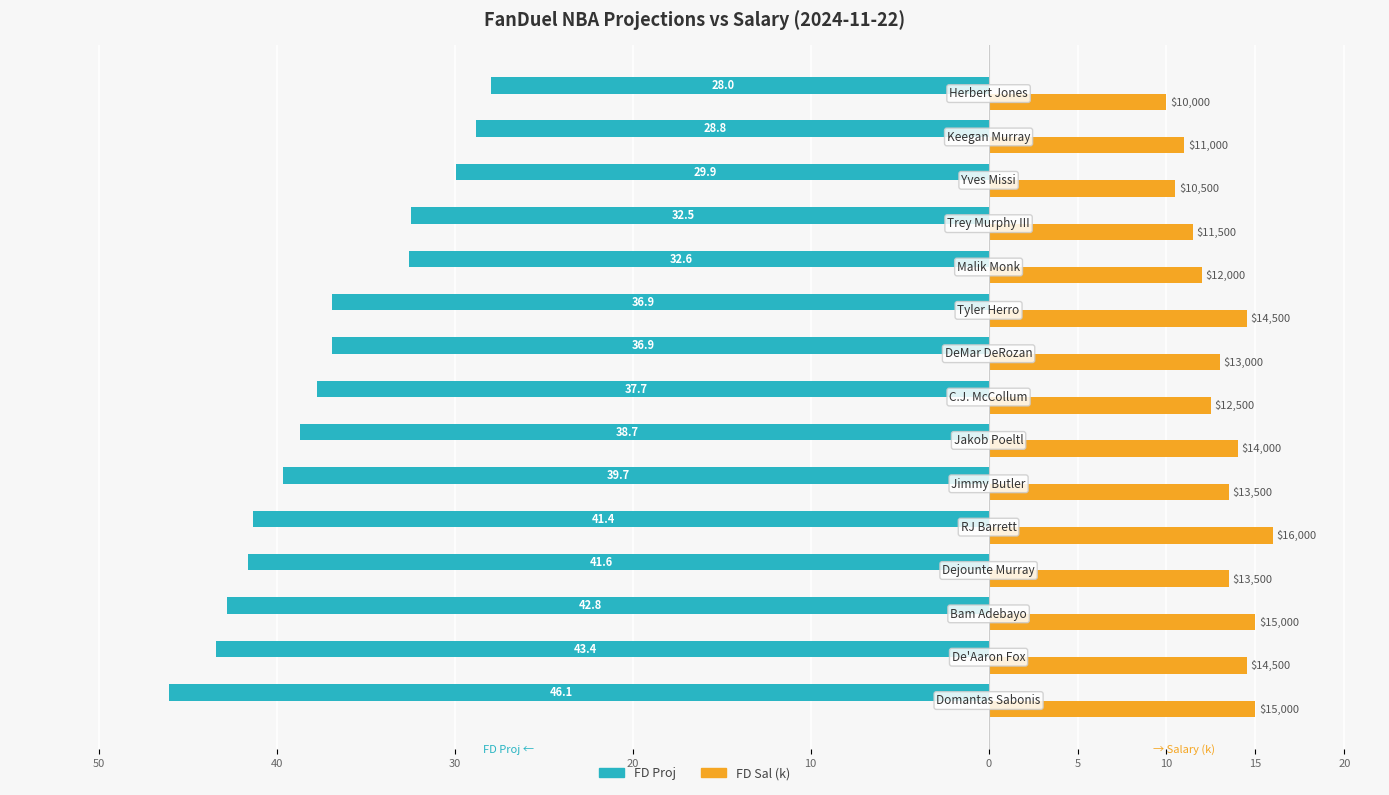

What are all the series names shown in the legend?

FD Proj, FD Sal (k)